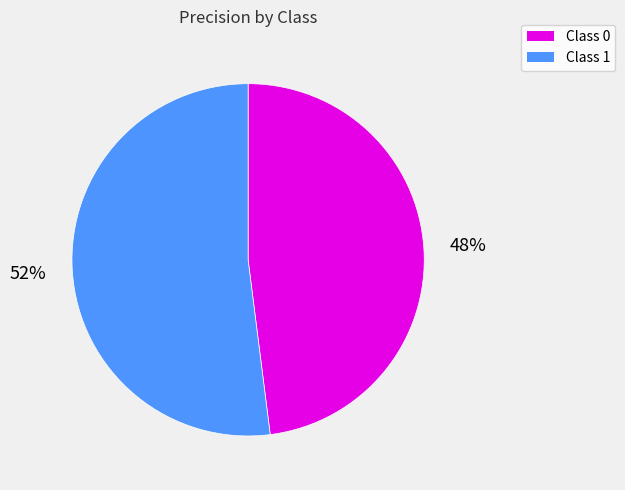

To the nearest percent, what is the average slice percentage?

50%